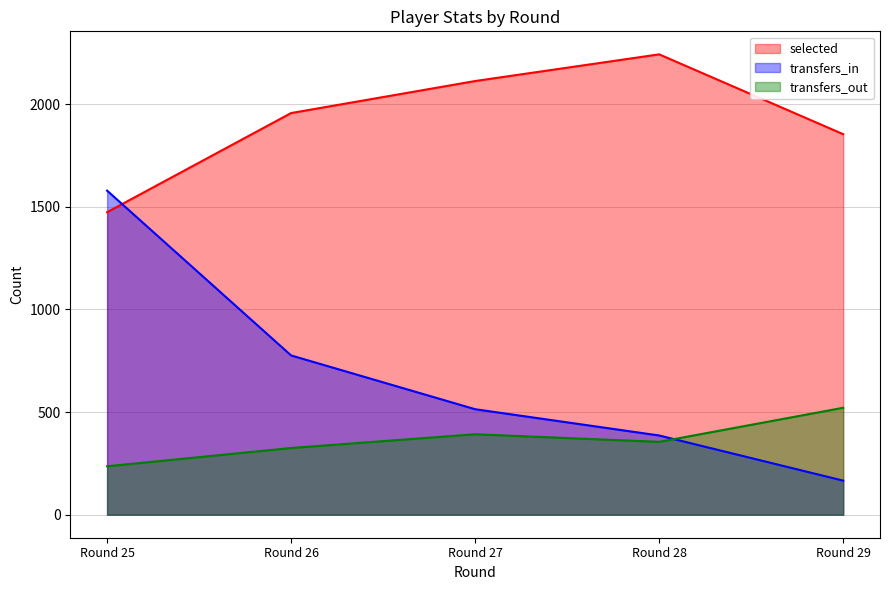

The selected series shows 2665 at Round 29. True or false?

False